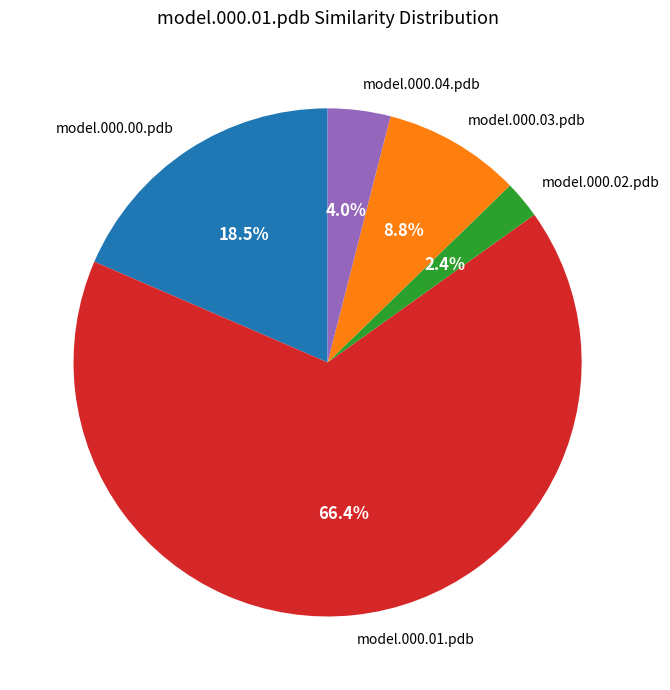

Which has a higher value, model.000.03.pdb or model.000.04.pdb?

model.000.03.pdb